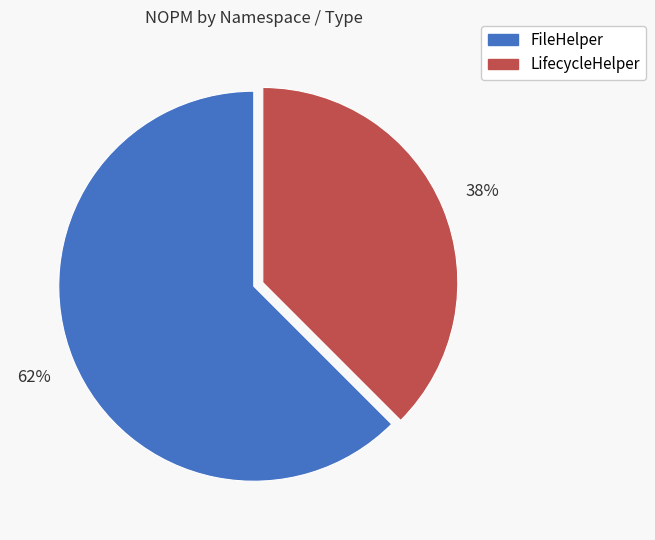

To the nearest percent, what is the average slice percentage?

50%